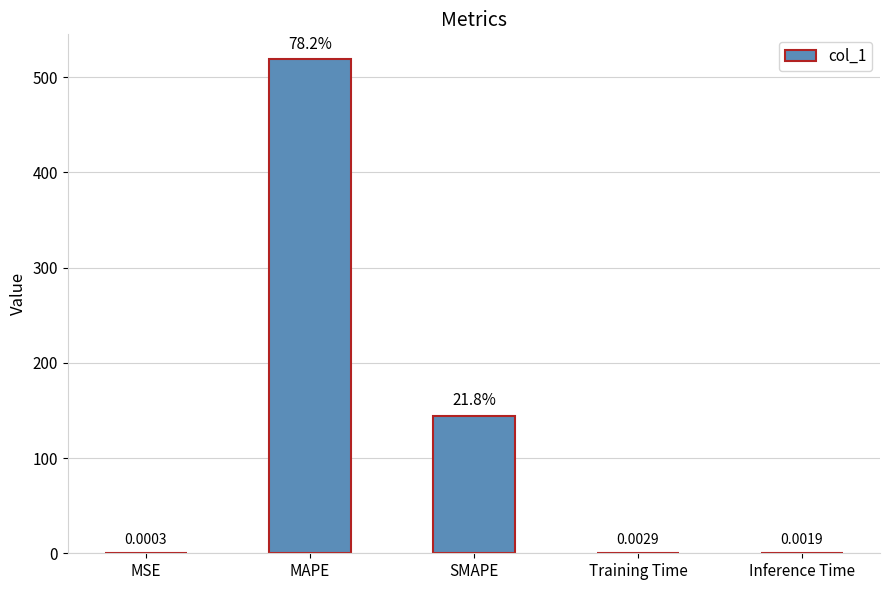

Which label corresponds to the largest value in the chart?

MAPE